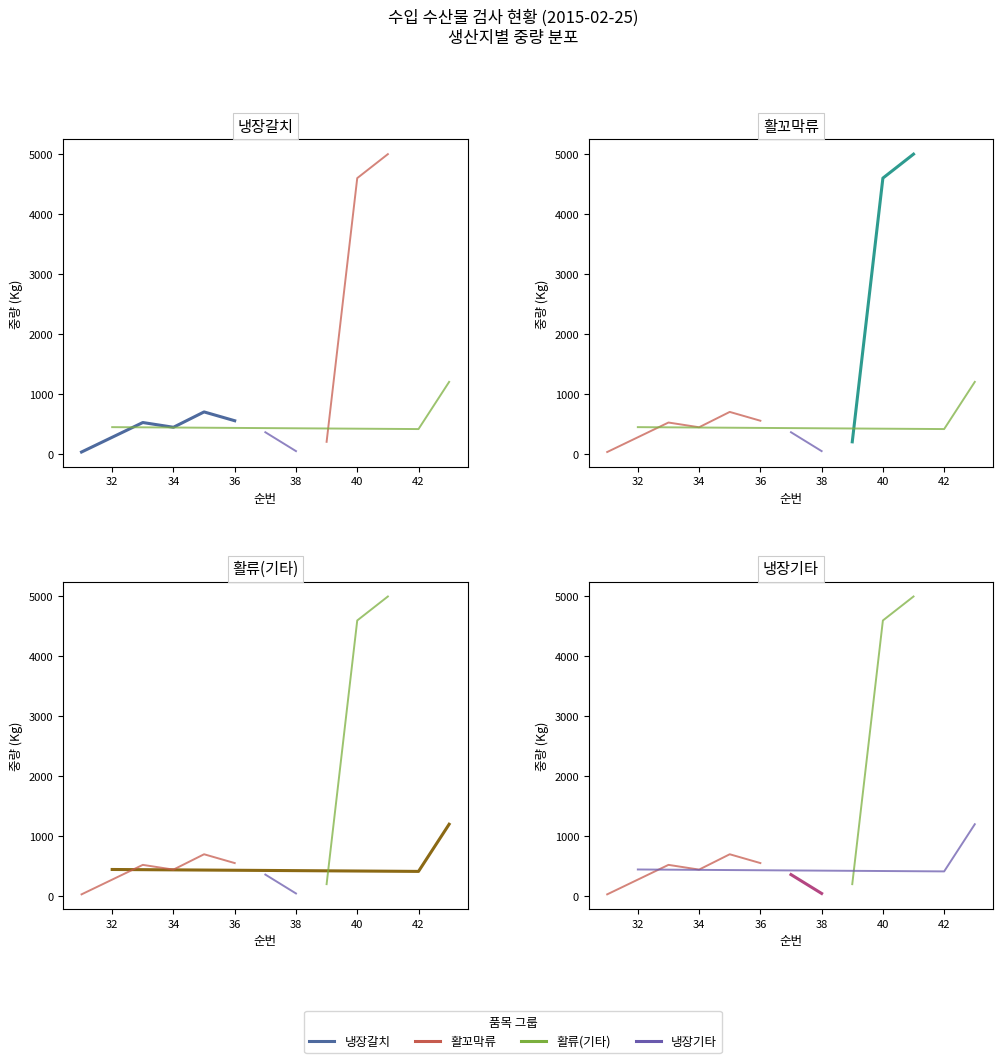

Is the value of 중량(Kg) at 37 greater than the value of 순번 at 38?

Yes